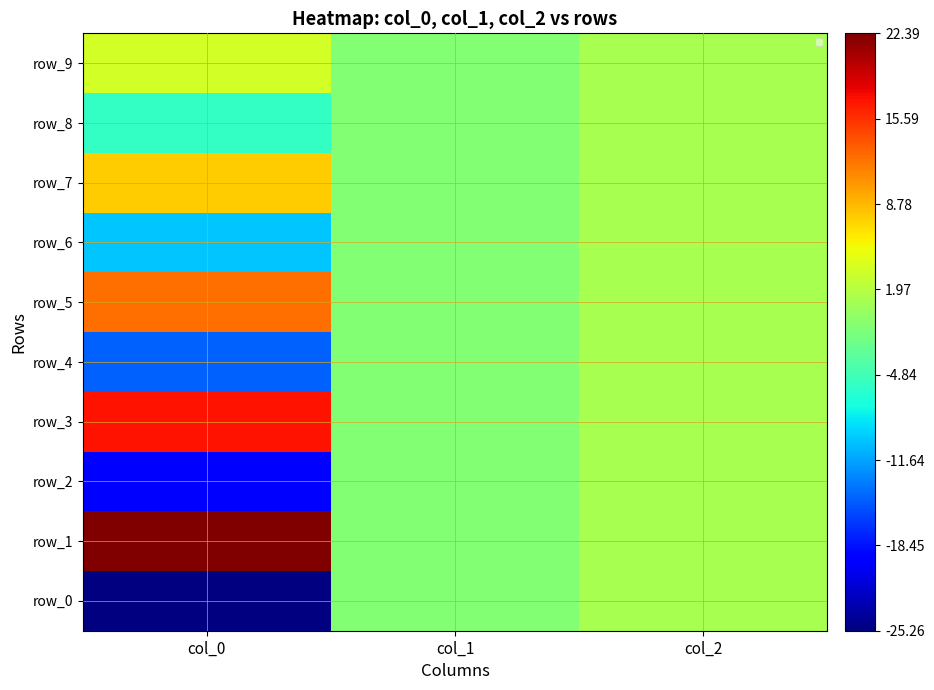

How many data points does each series have?

3